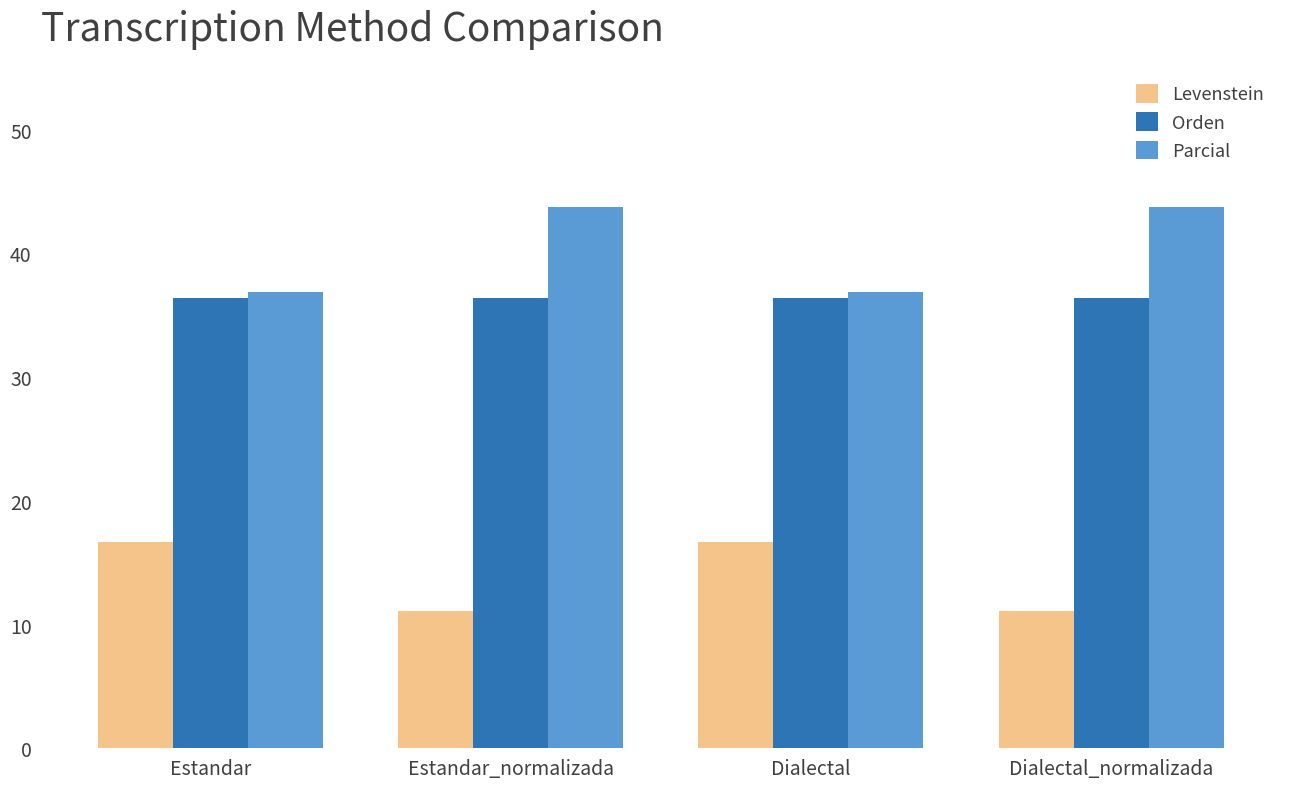

What are all the series names shown in the legend?

Levenstein, Orden, Parcial